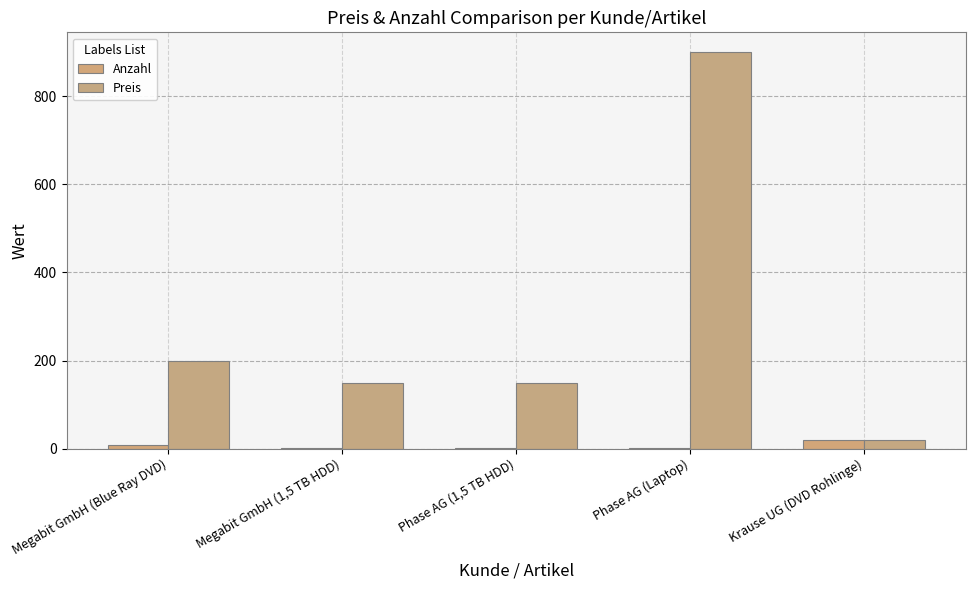

Which series has the largest range (max minus min)?

Preis